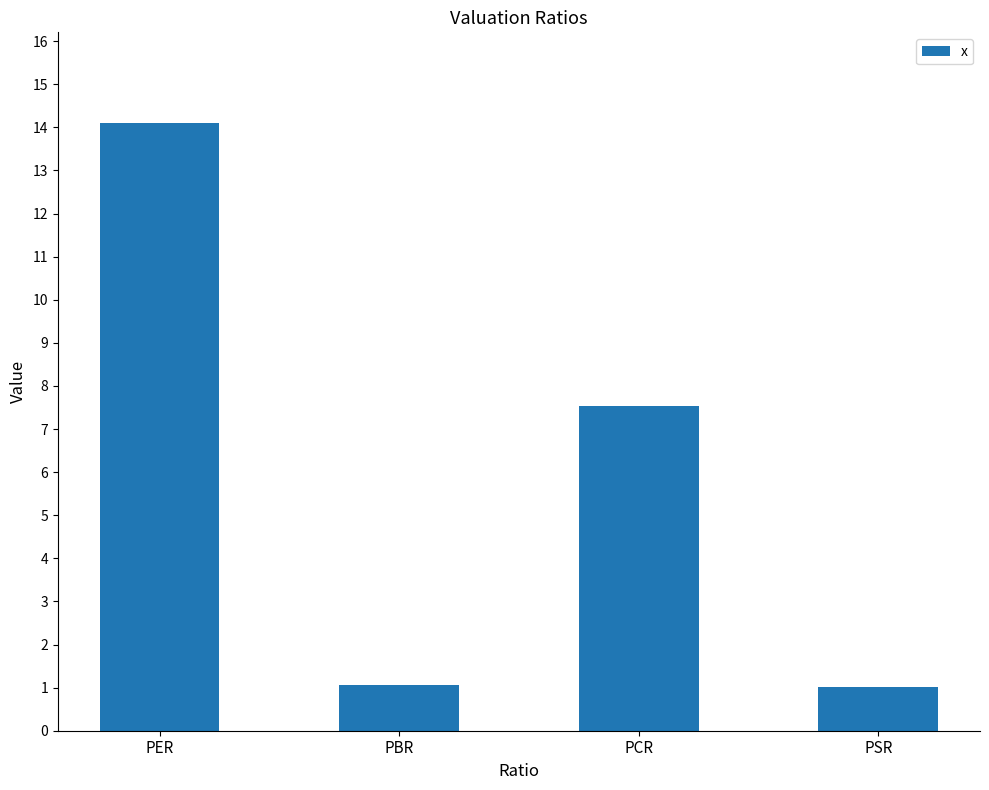

What is the ratio of the value at PSR to the value at PER?

0.1